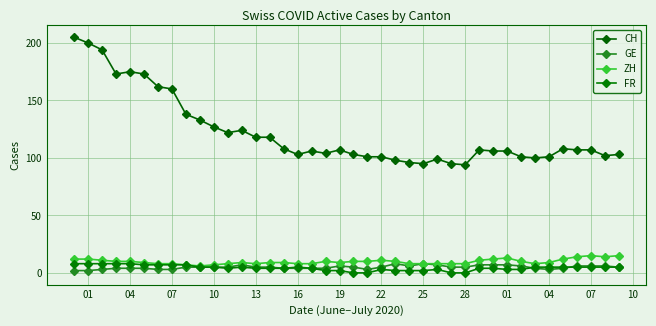

How many interior local peaks does the CH series have?

7